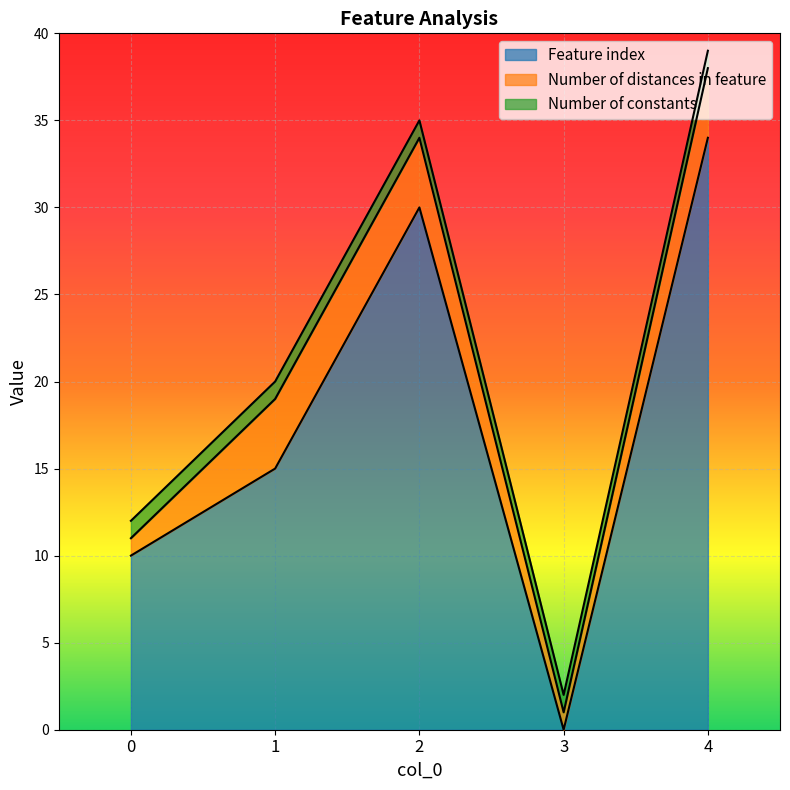

Reading left to right, list all the values displayed in this chart.

Feature index: 10	15	30	0	34
Number of distances in feature: 1	4	4	1	4
Number of constants: 1	1	1	1	1